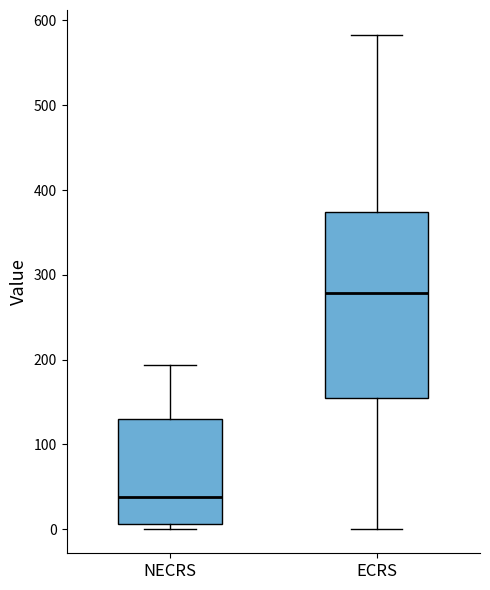

Reading left to right, transcribe this box plot: for each box, give where its median line is, the range the box spans, and where its two whiskers end, as read against the y-axis. The values are not printed on the chart, so give them approximately, as read against the axis.

NECRS: median 40, box 10 to 130, whiskers 0 to 190
ECRS: median 280, box 150 to 370, whiskers 0 to 580